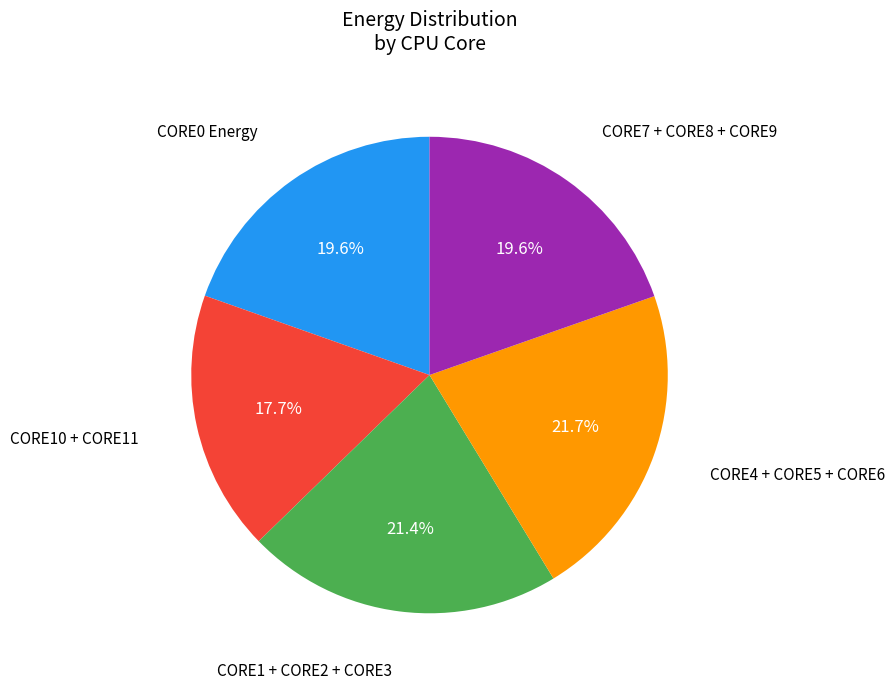

To the nearest percent, what is the average slice percentage?

20%